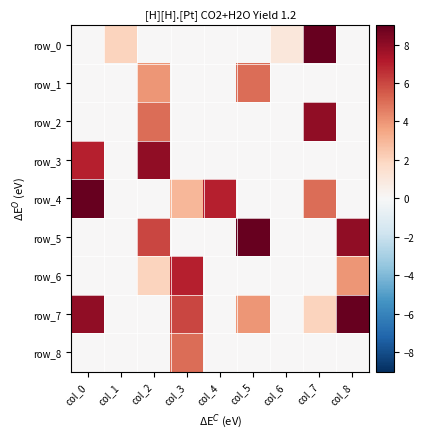

What value does the row_5 series have at col_8?

8